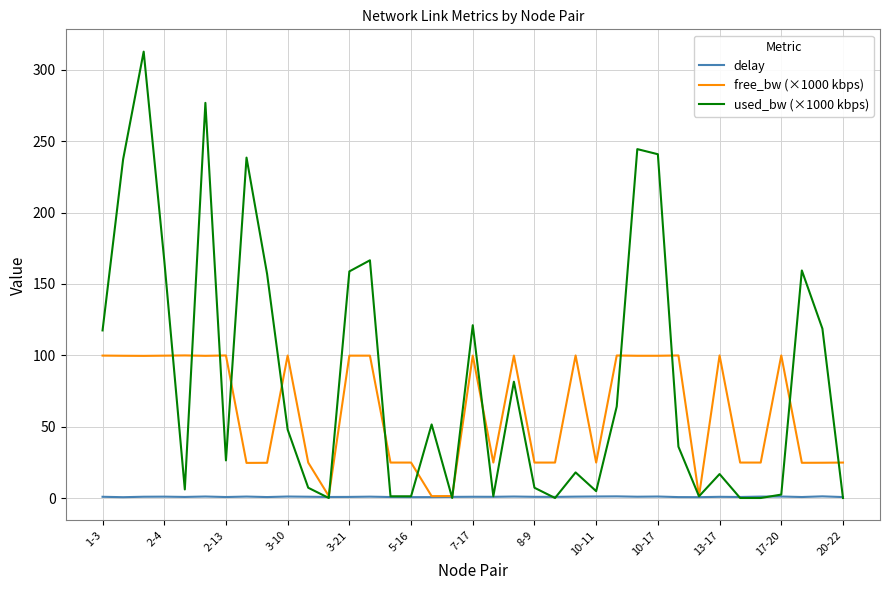

What is the difference between the maximum and minimum values in the delay series?

0.6